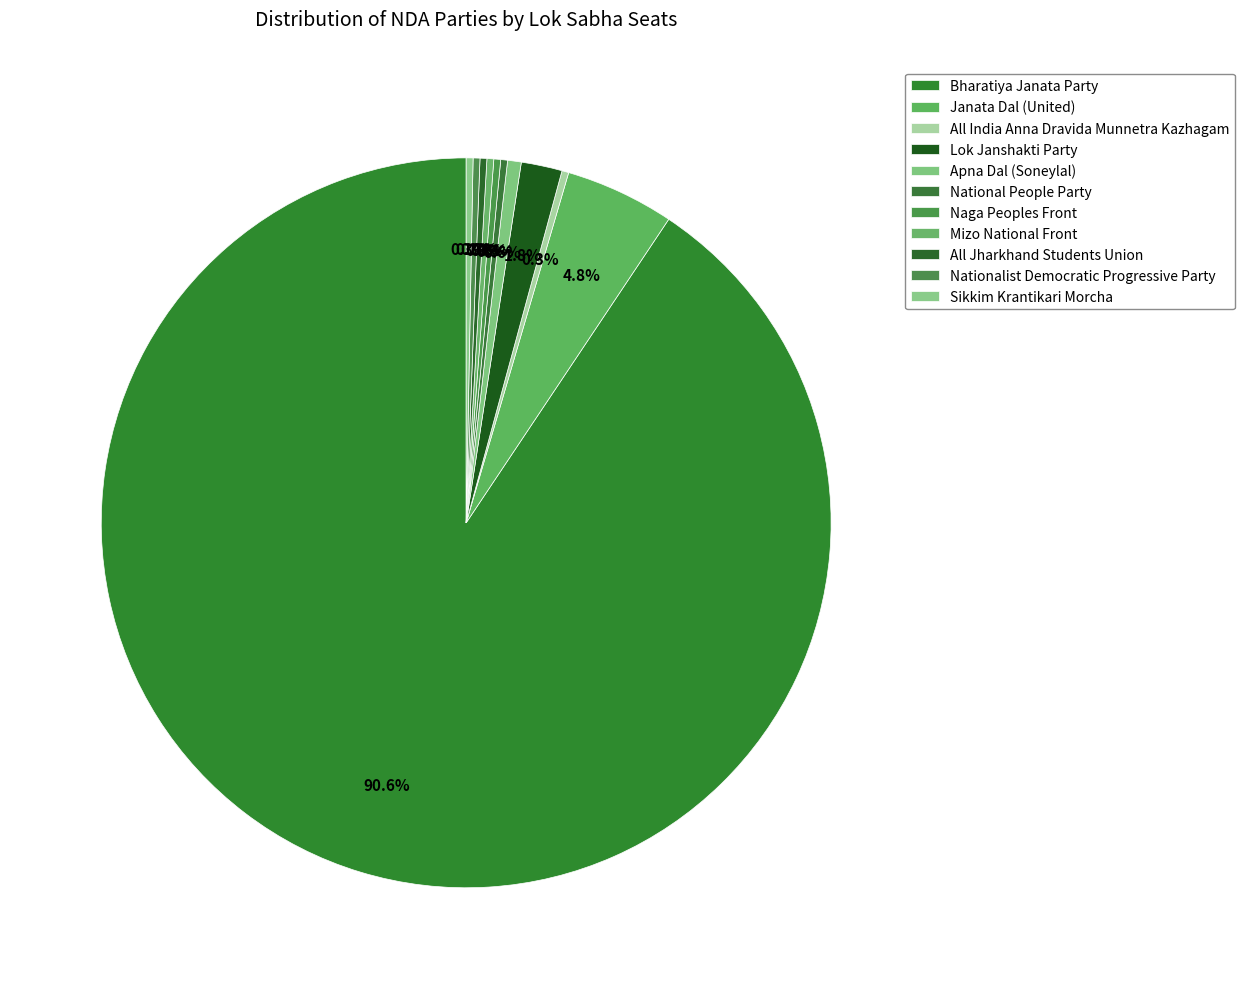

Combined, what portion of the pie is Apna Dal (Soneylal) and Janata Dal (United)?

5.4%